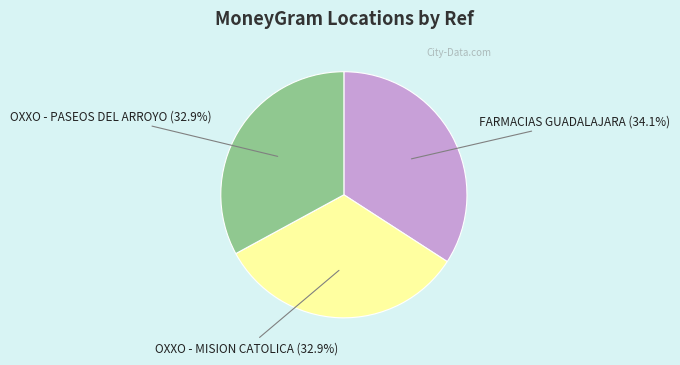

Is there a majority slice in this chart?

No